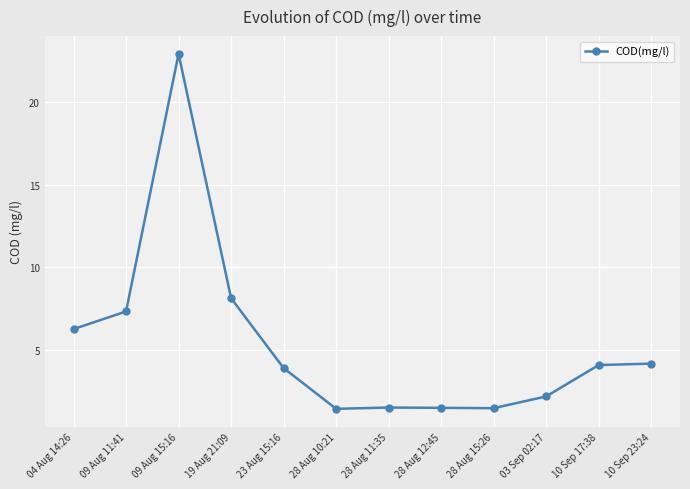

How many series are shown in this chart?

1